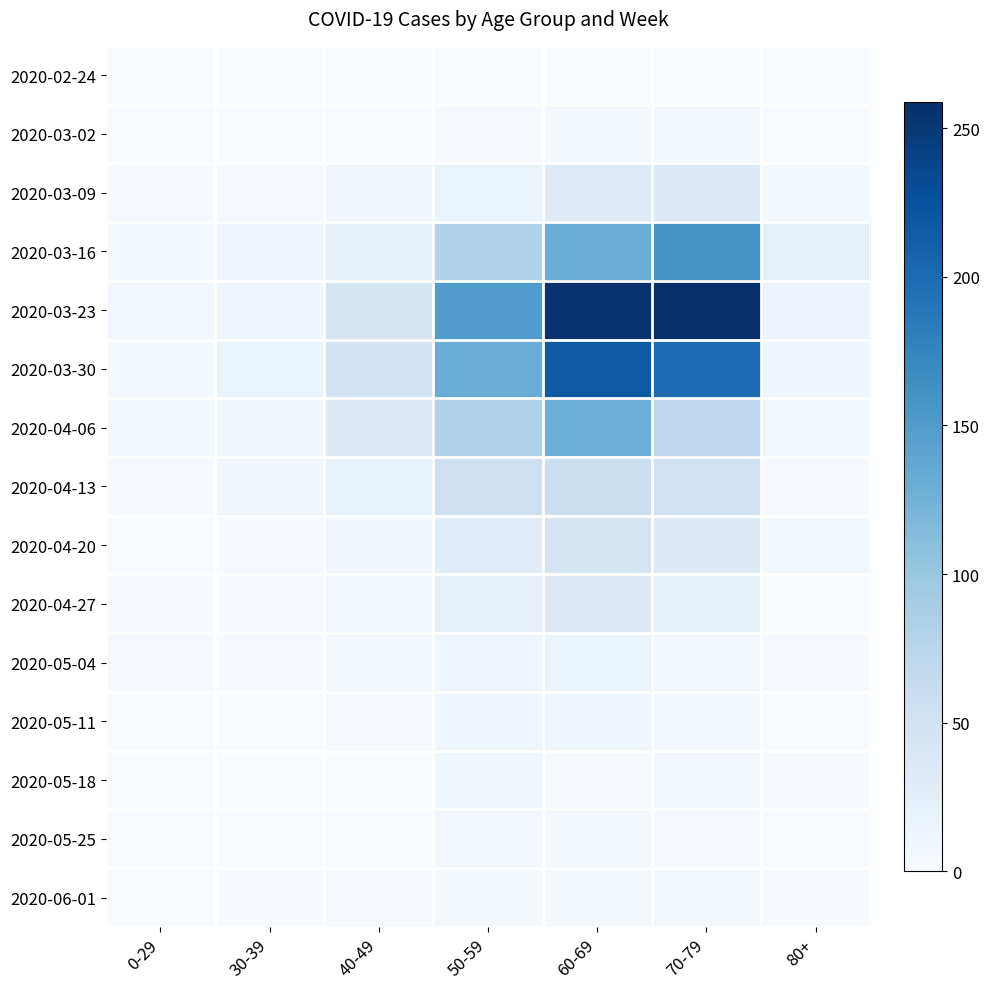

Reading left to right, transcribe all the data shown in this chart.

2020-02-24: 0-29=0	30-39=0	40-49=1	50-59=1	60-69=1	70-79=1	80+=0
2020-03-02: 0-29=0	30-39=1	40-49=1	50-59=3	60-69=5	70-79=7	80+=1
2020-03-09: 0-29=2	30-39=3	40-49=9	50-59=17	60-69=31	70-79=35	80+=6
2020-03-16: 0-29=4	30-39=12	40-49=21	50-59=81	60-69=130	70-79=158	80+=21
2020-03-23: 0-29=8	30-39=12	40-49=46	50-59=151	60-69=255	70-79=259	80+=15
2020-03-30: 0-29=4	30-39=17	40-49=47	50-59=131	60-69=216	70-79=199	80+=11
2020-04-06: 0-29=6	30-39=10	40-49=34	50-59=83	60-69=129	70-79=71	80+=8
2020-04-13: 0-29=2	30-39=9	40-49=20	50-59=55	60-69=56	70-79=52	80+=2
2020-04-20: 0-29=1	30-39=2	40-49=9	50-59=30	60-69=45	70-79=33	80+=5
2020-04-27: 0-29=2	30-39=2	40-49=7	50-59=21	60-69=33	70-79=21	80+=0
2020-05-04: 0-29=3	30-39=2	40-49=6	50-59=11	60-69=14	70-79=7	80+=3
2020-05-11: 0-29=1	30-39=0	40-49=3	50-59=11	60-69=12	70-79=7	80+=0
2020-05-18: 0-29=0	30-39=1	40-49=0	50-59=10	60-69=3	70-79=7	80+=3
2020-05-25: 0-29=0	30-39=0	40-49=1	50-59=7	60-69=5	70-79=2	80+=1
2020-06-01: 0-29=0	30-39=2	40-49=3	50-59=5	60-69=6	70-79=6	80+=2